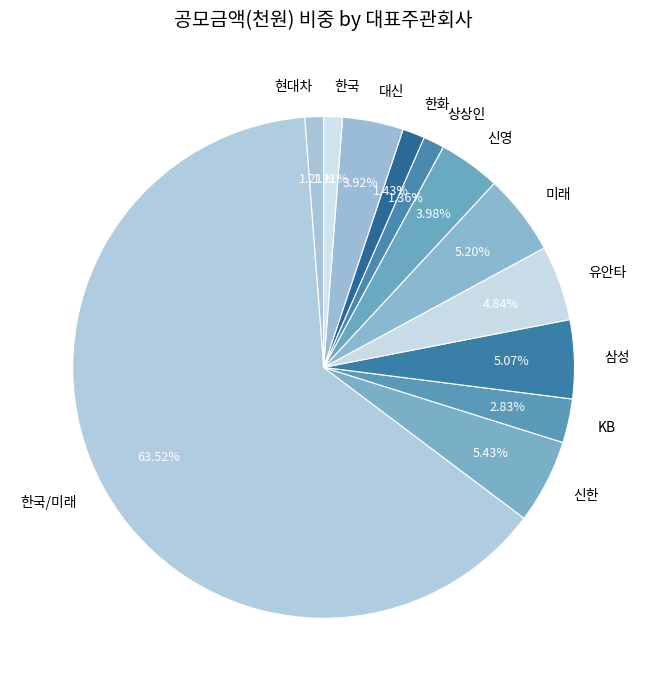

To the nearest percent, what percentage of the pie is 삼성?

5%